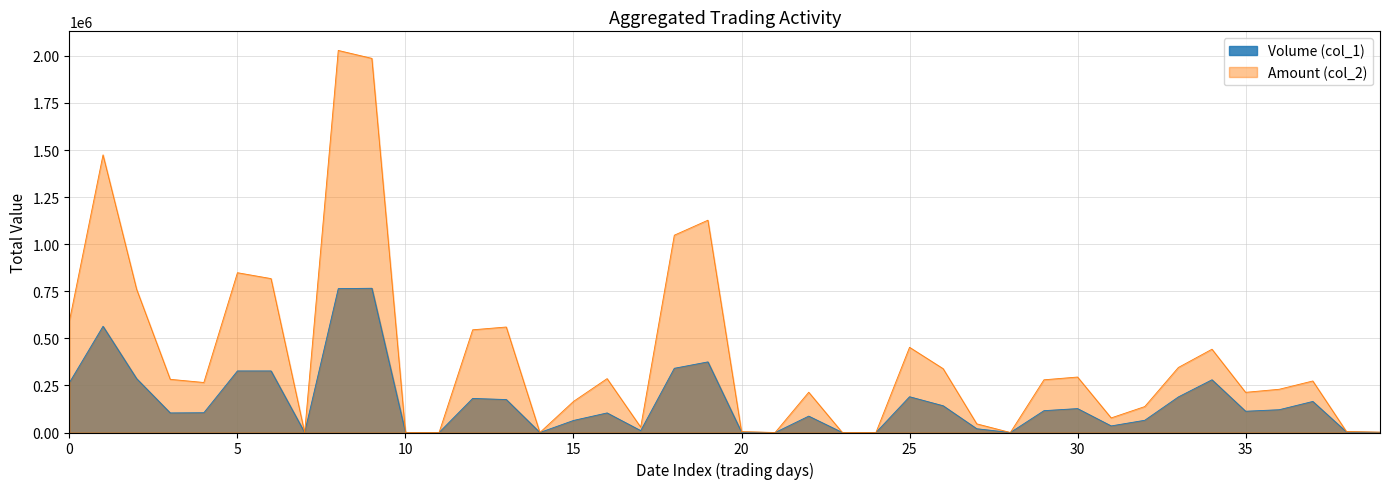

What is the maximum value shown in the chart?

2028860